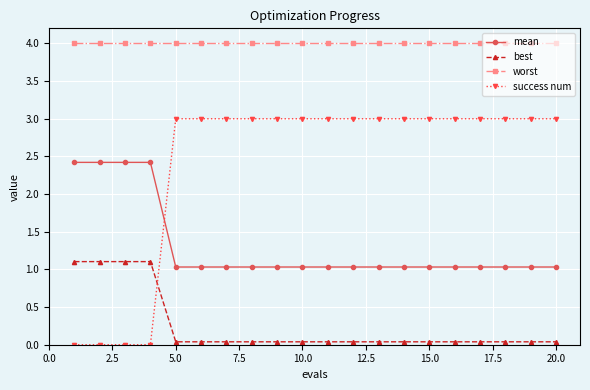

Which series ends up on top after the final intersection of success num and best?

success num